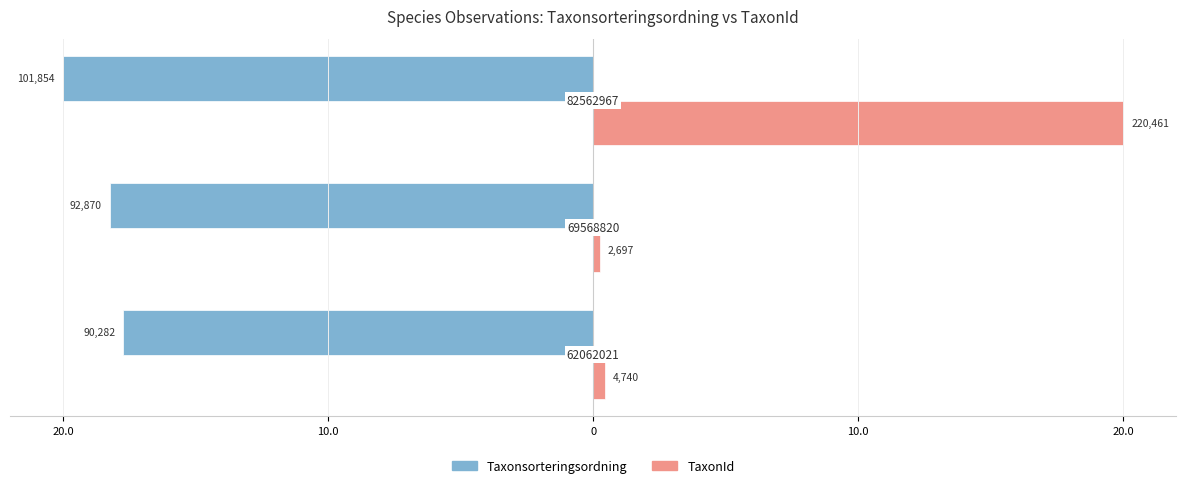

Which series has the largest range (max minus min)?

TaxonId